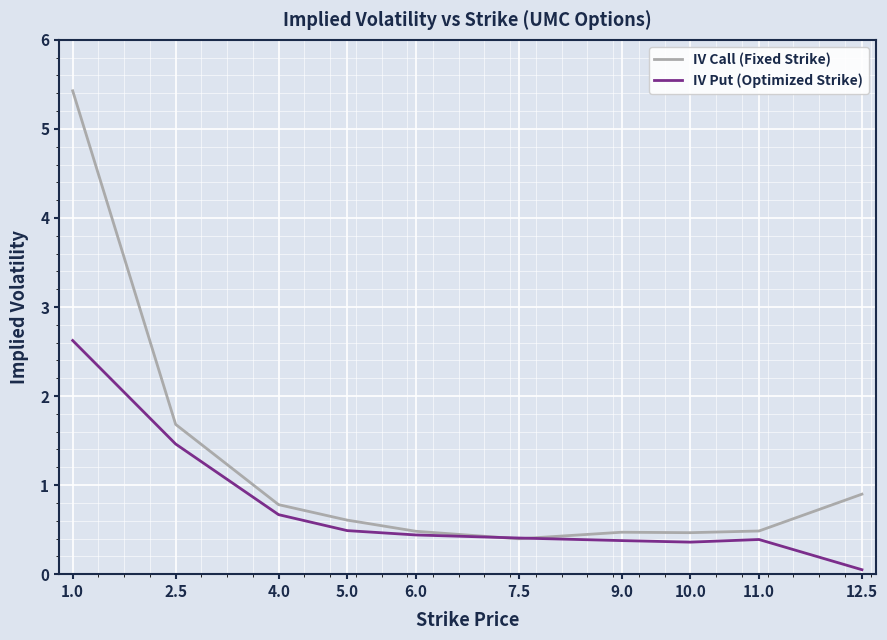

At how many categories does at least one series exceed 4?

1